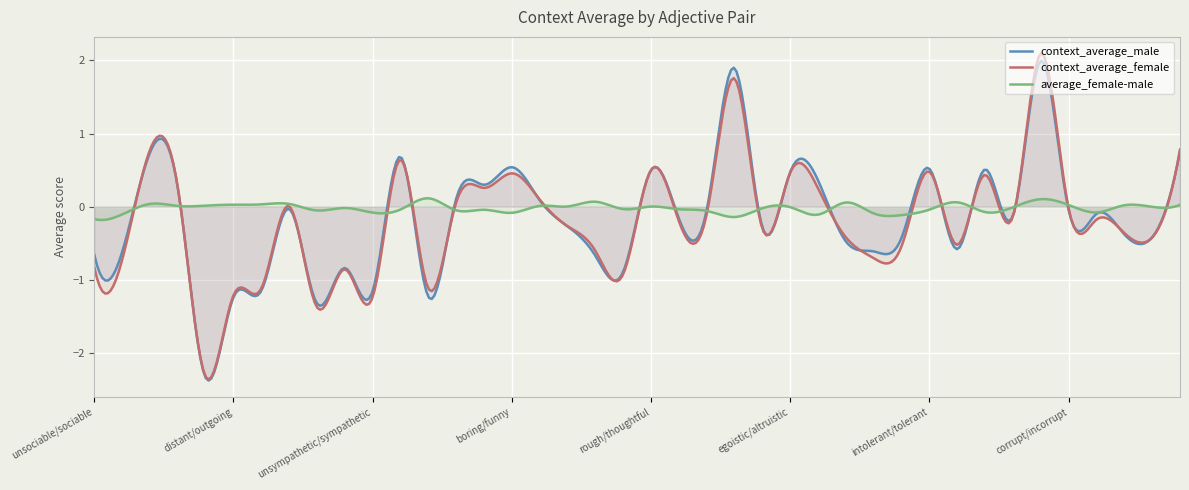

What is the greatest value displayed?

2.1